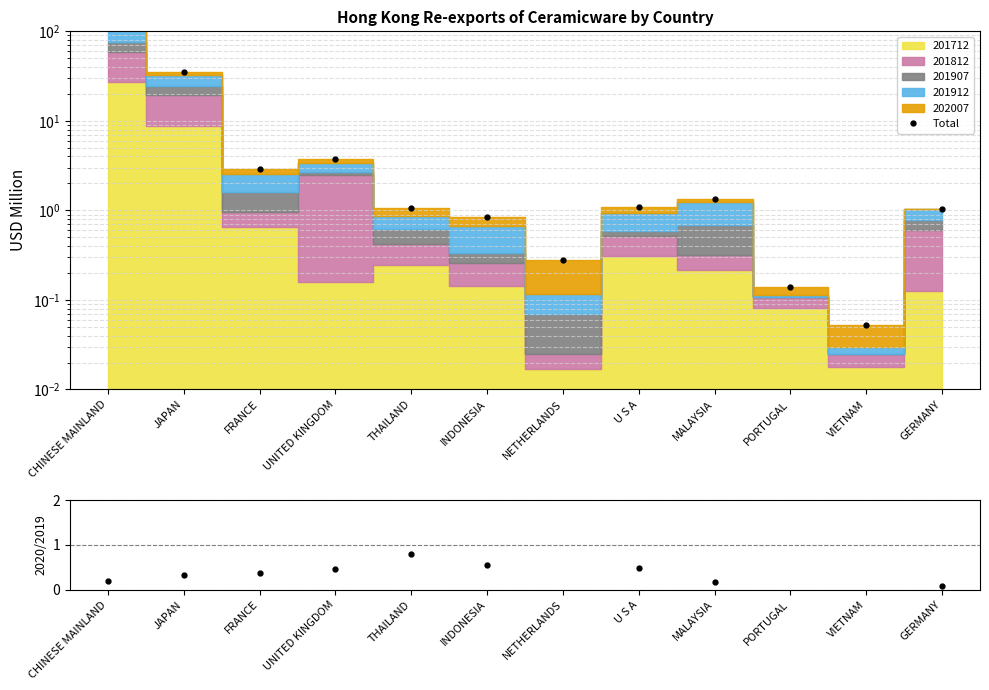

Which series has the largest range (max minus min)?

Total